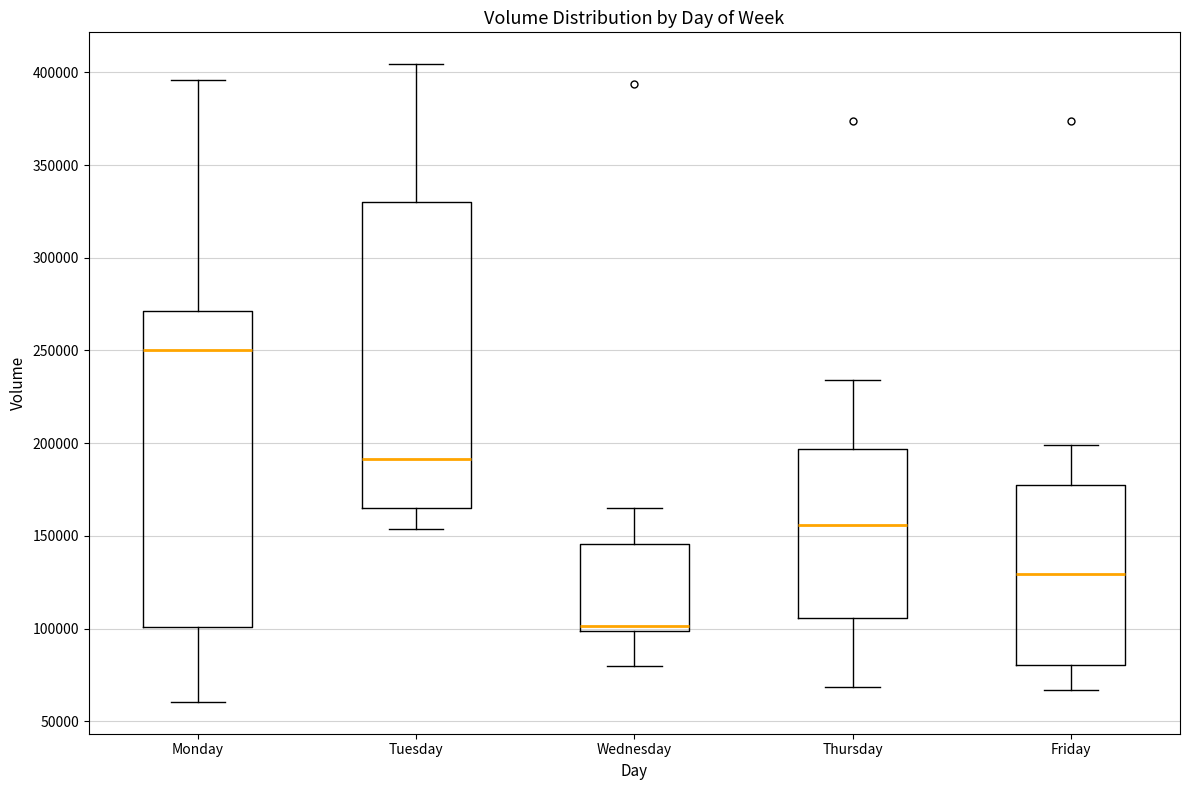

Which box's median line is the highest?

Monday